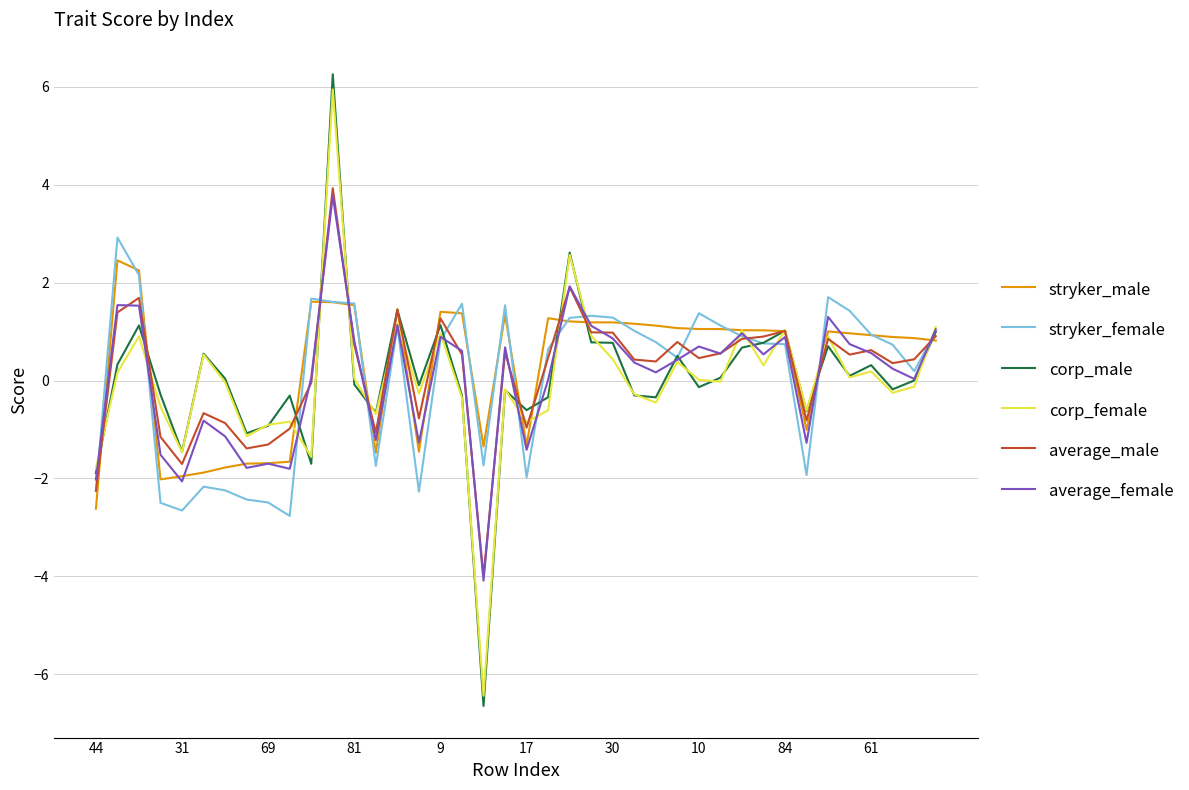

What is the greatest value displayed?

6.3